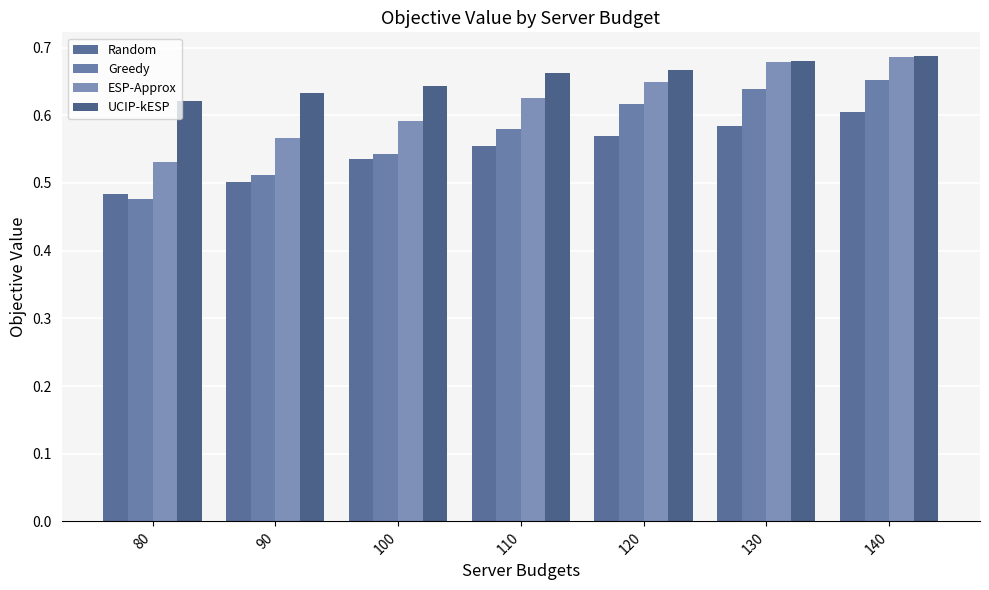

How many bars are there in total?

28